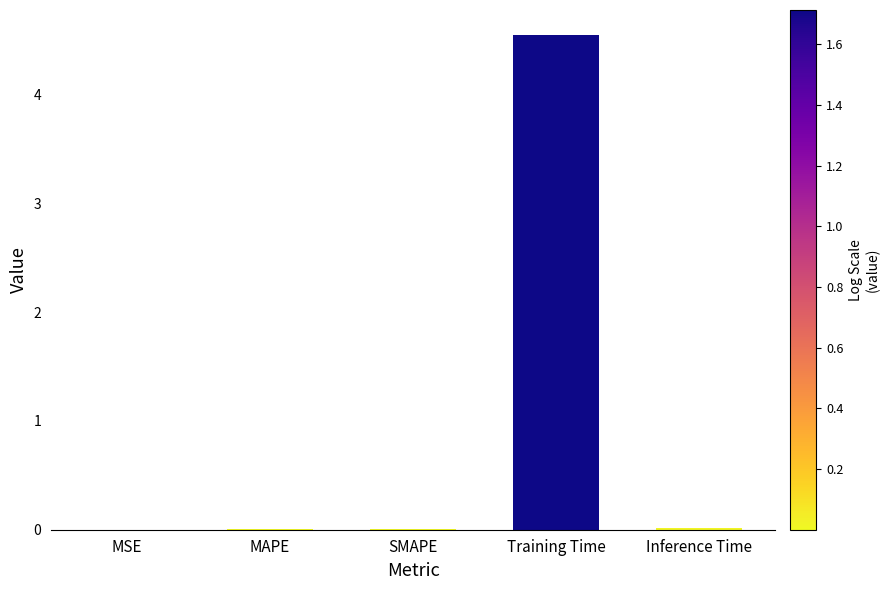

The value at Training Time is 7.6. True or false?

False